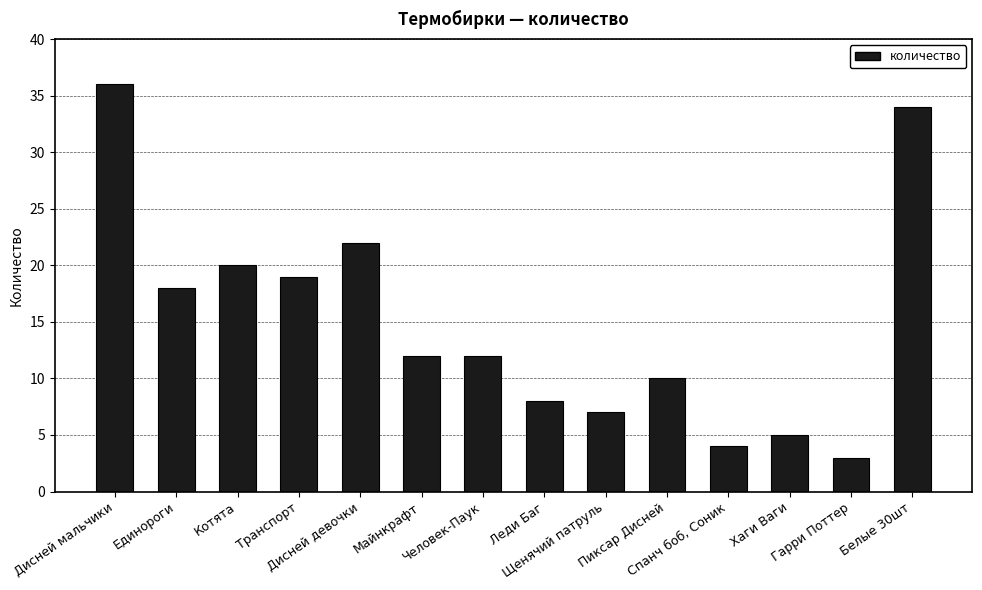

At which label does the data first exceed 12?

Дисней мальчики